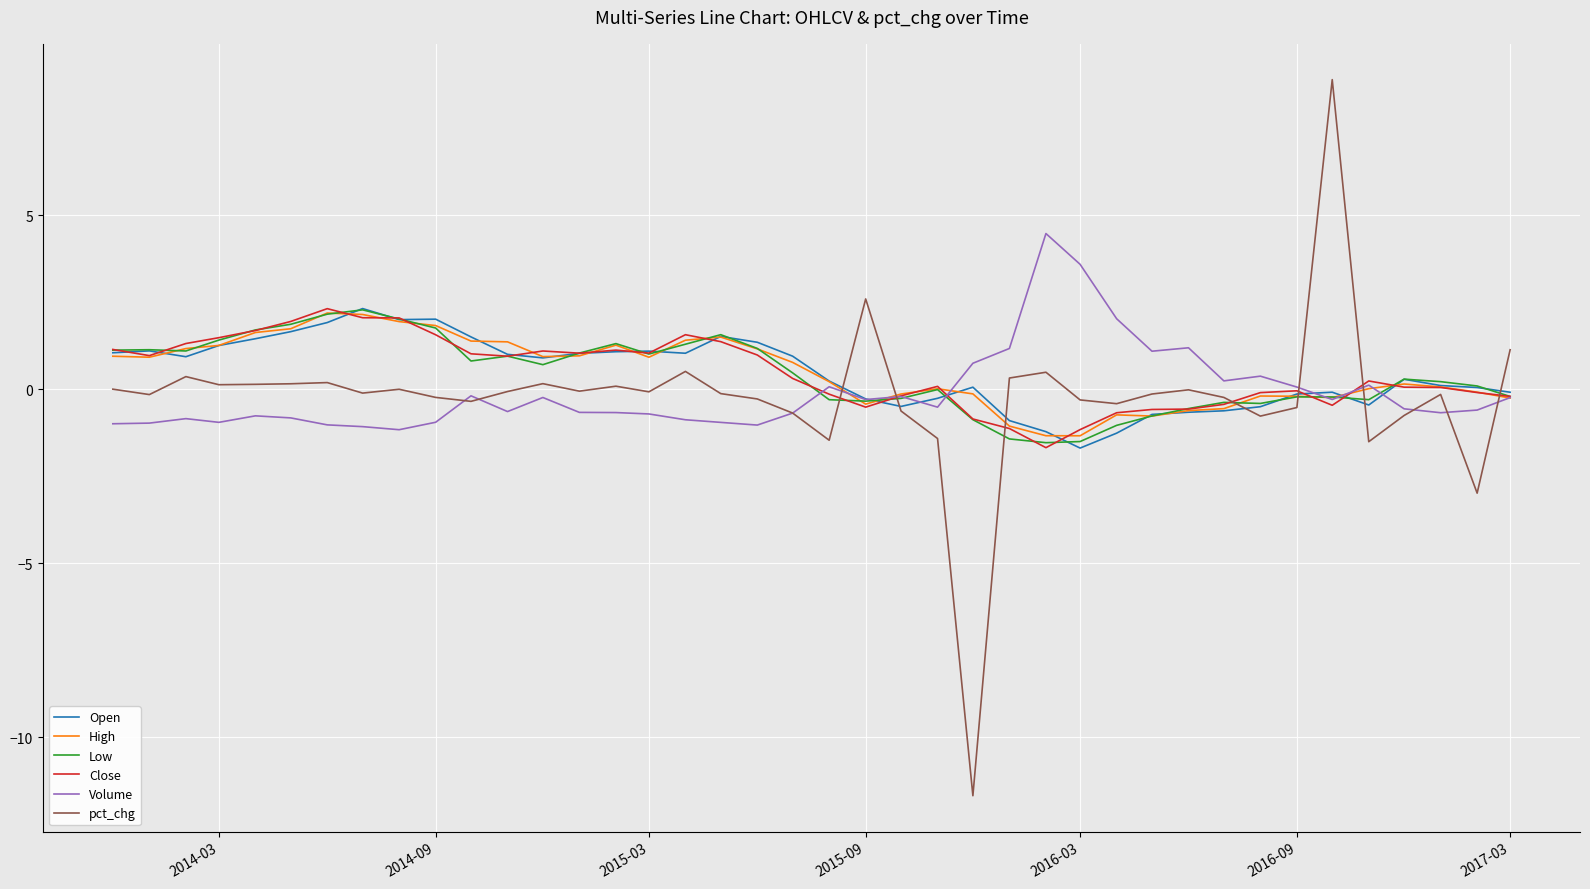

Which series has the largest range (max minus min)?

pct_chg